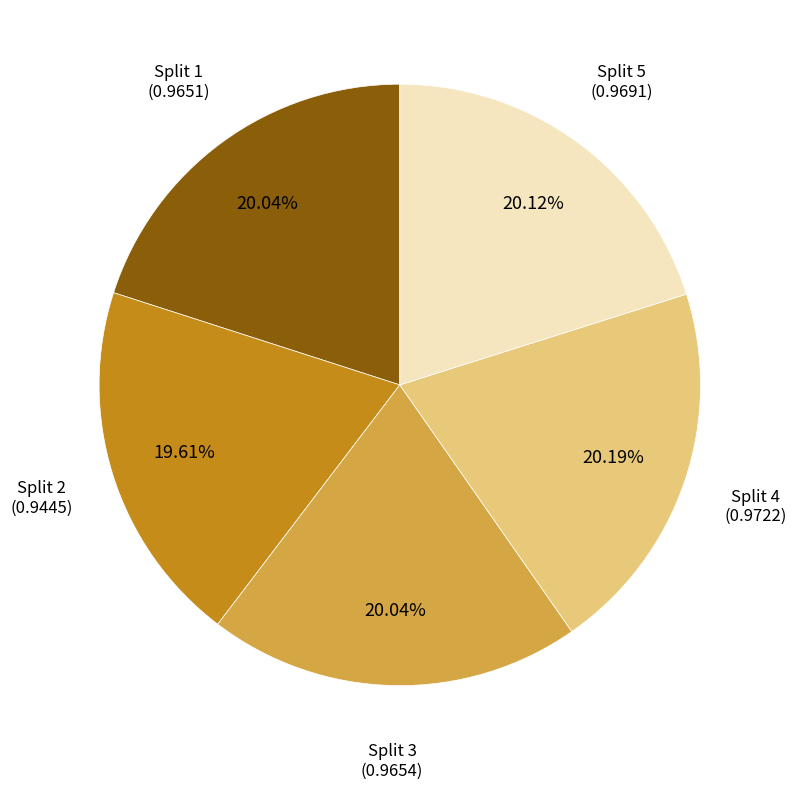

Is there a majority slice in this chart?

No